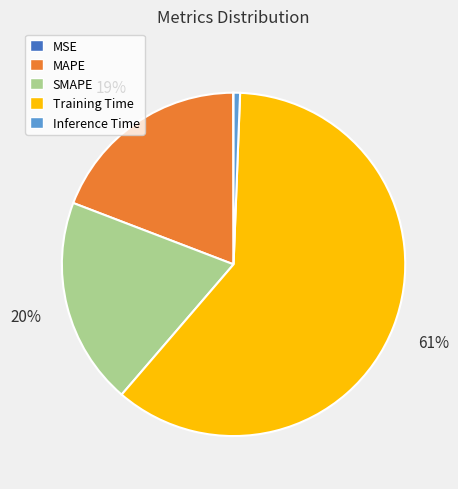

Do Inference Time and MAPE together represent more than half of the pie?

No